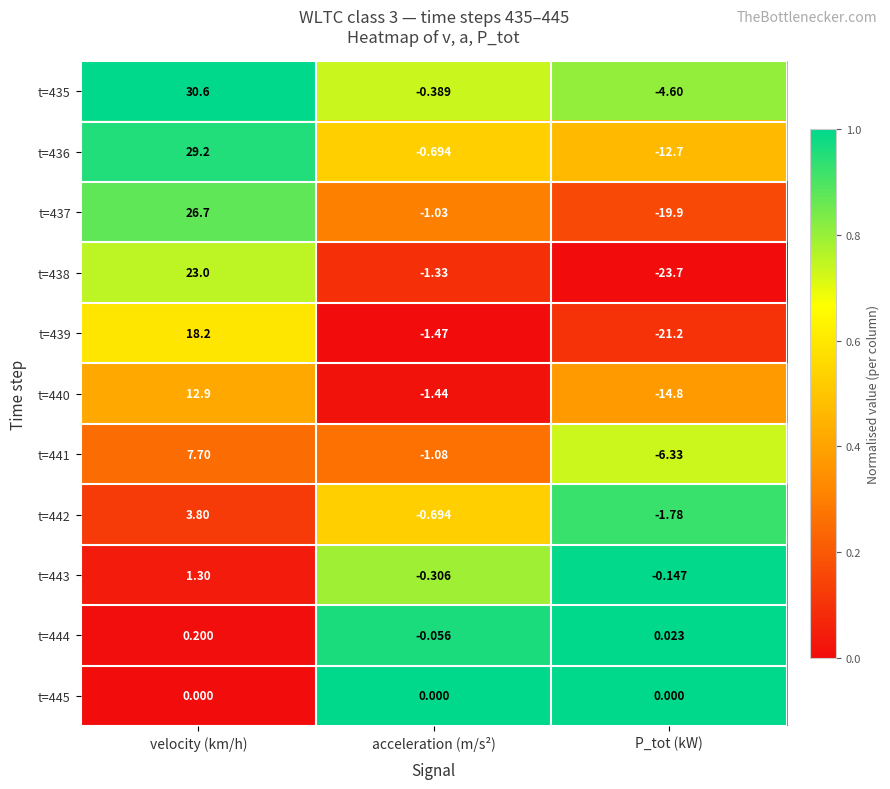

Rank the categories by t=442 value from highest to lowest.

velocity (km/h), acceleration (m/s²), P_tot (kW)